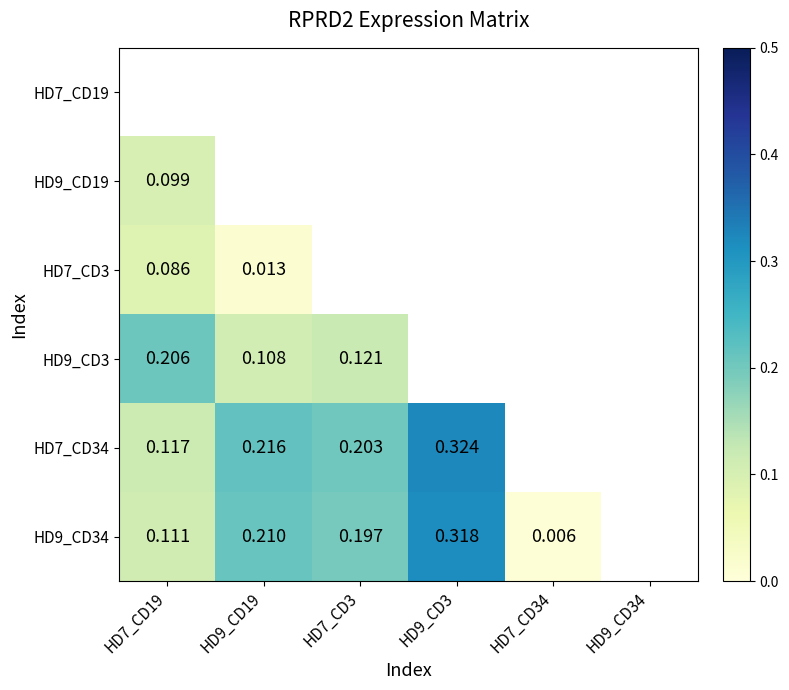

Which series has the largest range (max minus min)?

HD9_CD34